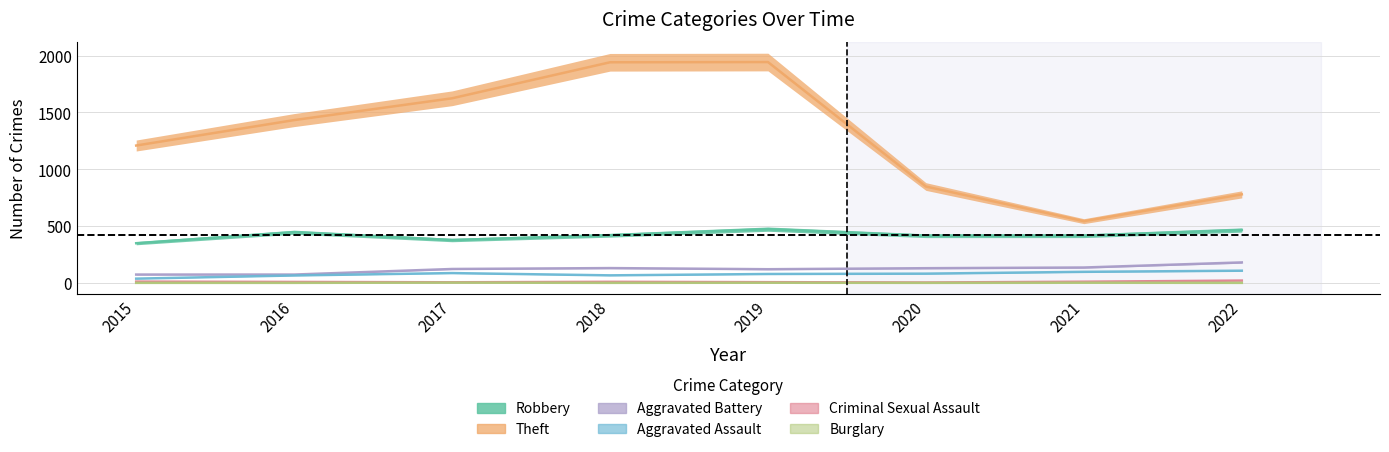

What is the difference between the highest and lowest values at 2017?

1623